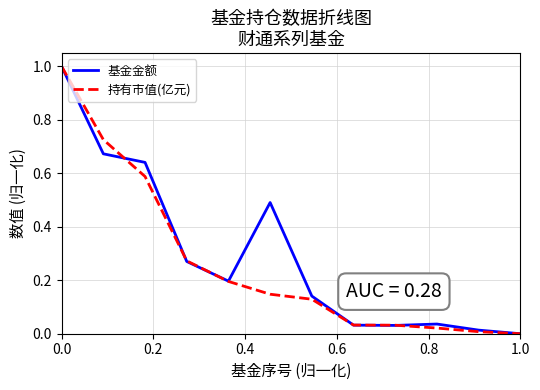

What is the maximum value shown in the chart?

1.0